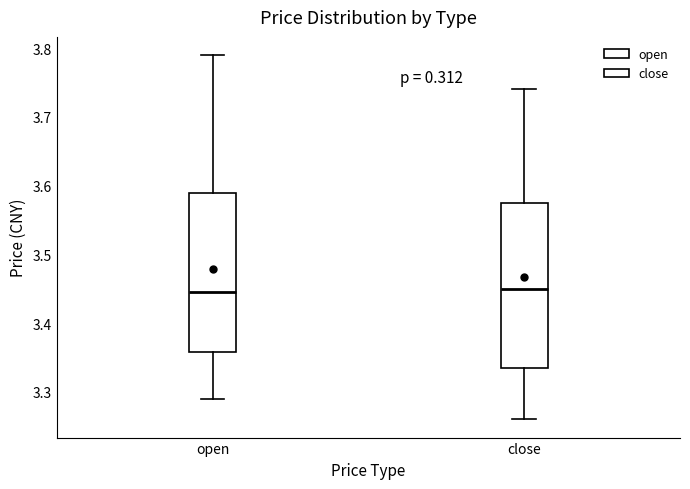

Reading left to right, transcribe this box plot: for each box, give where its median line is, the range the box spans, and where its two whiskers end, as read against the y-axis. The values are not printed on the chart, so give them approximately, as read against the axis.

open: median 3.45, box 3.36 to 3.59, whiskers 3.29 to 3.79
close: median 3.45, box 3.34 to 3.58, whiskers 3.26 to 3.74